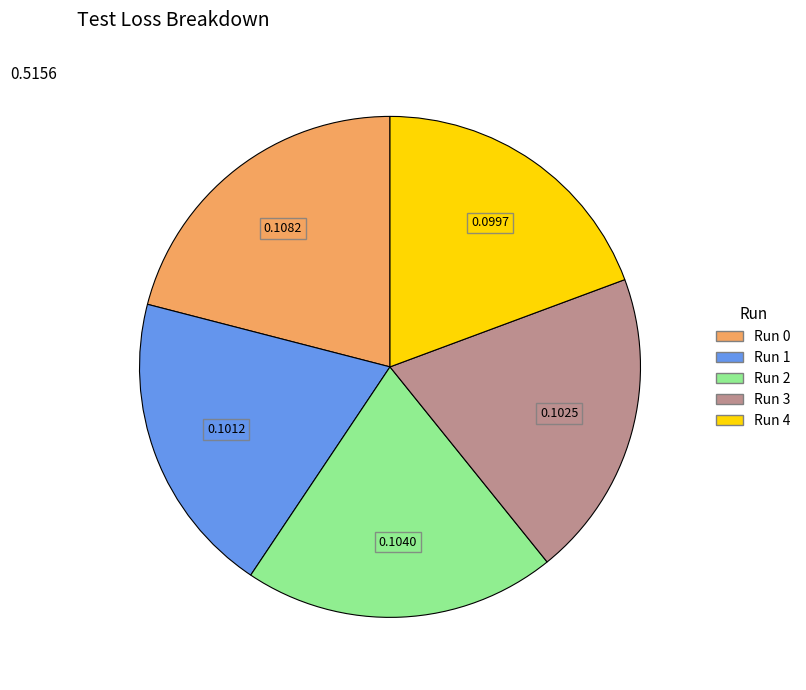

Is there a majority slice in this chart?

No